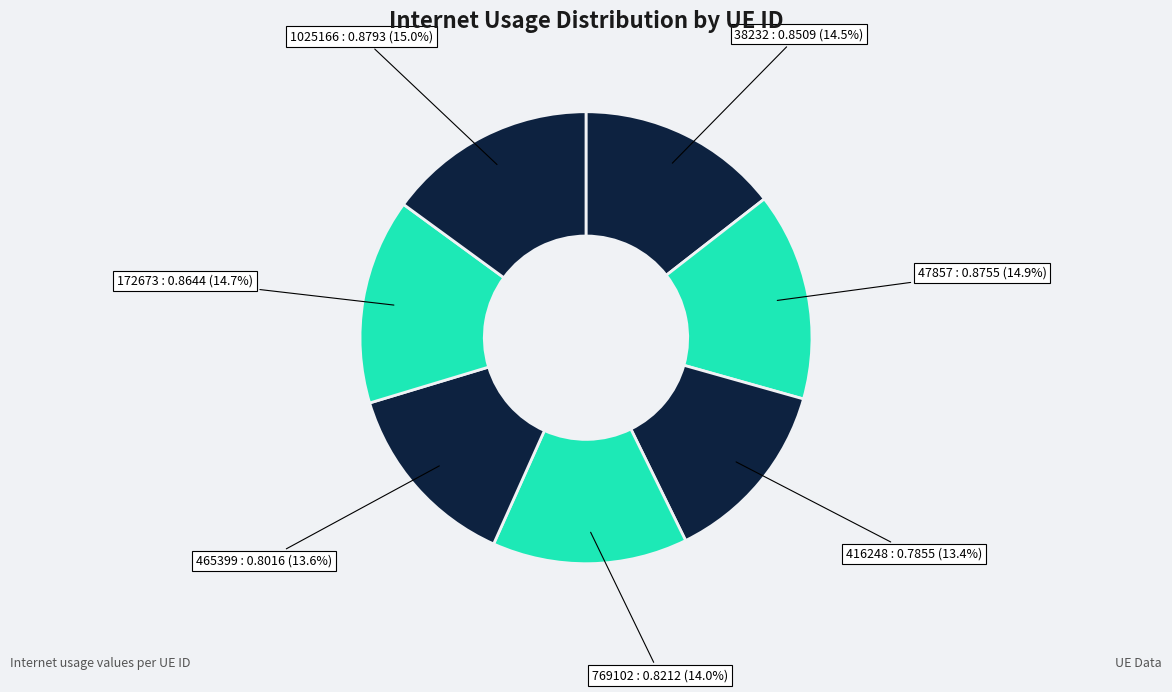

Is 769102 the majority of the pie?

No